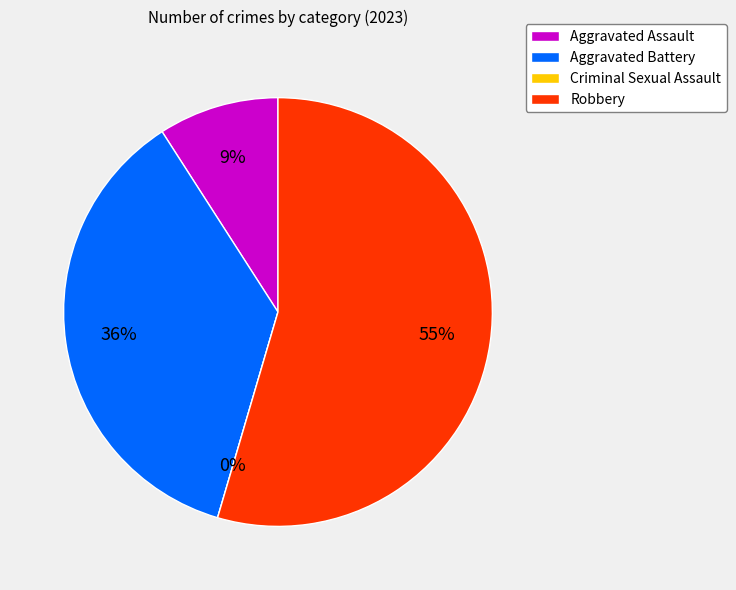

To the nearest percent, what is the difference between the Aggravated Assault and Criminal Sexual Assault slice percentages?

9%